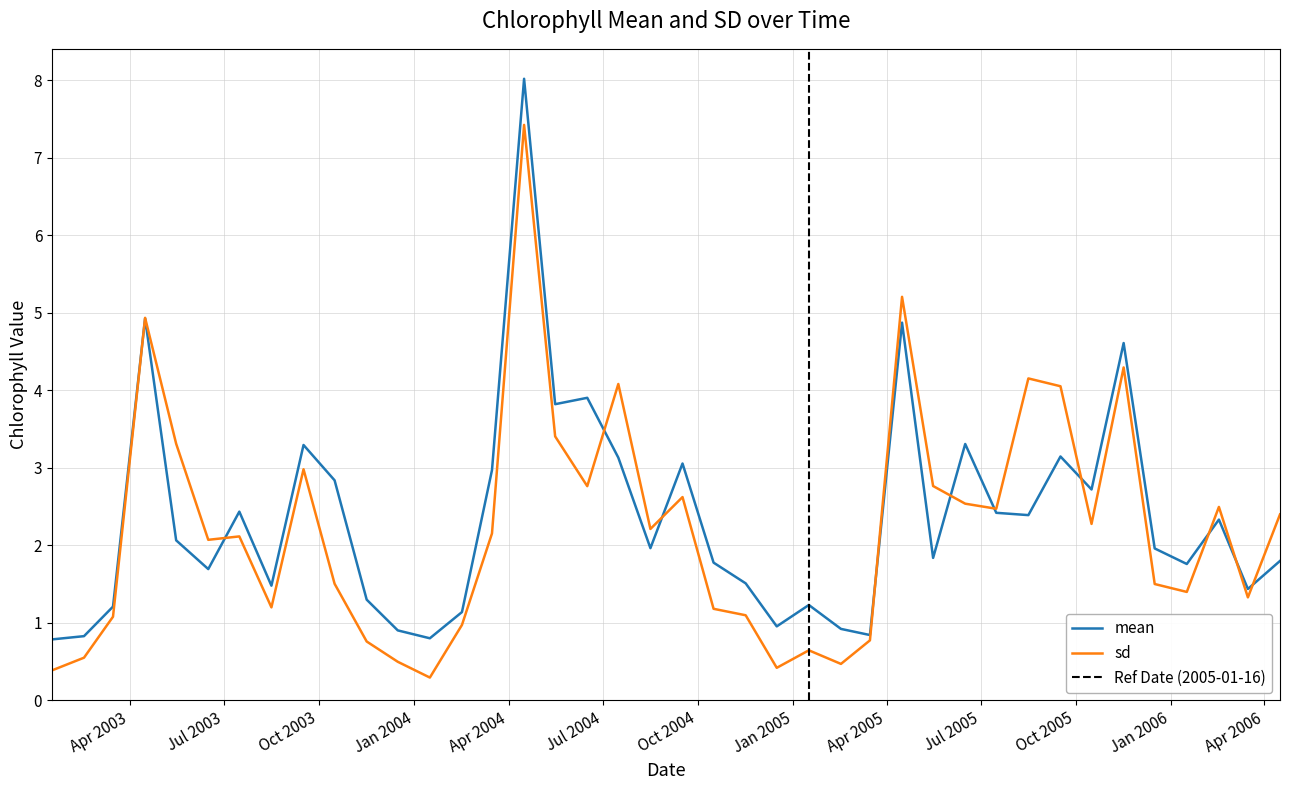

At how many categories does at least one series exceed 6?

1